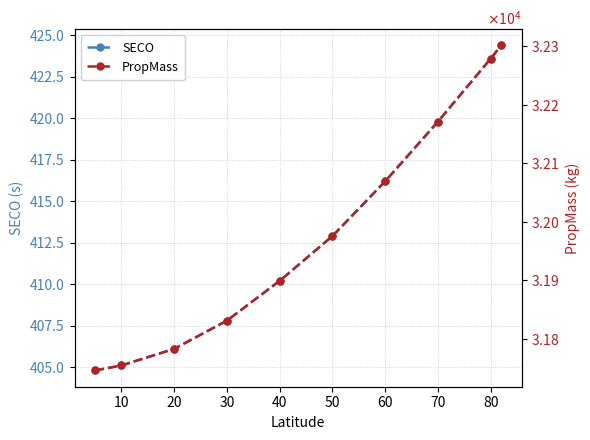

What is the sum of the SECO values at 10 and 40?

815.3